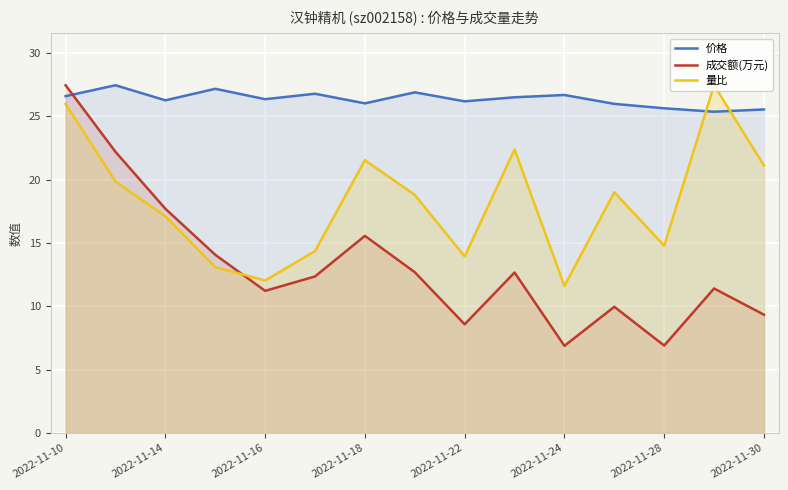

True or false: 成交额(万元) and 量比 cross at least once.

True